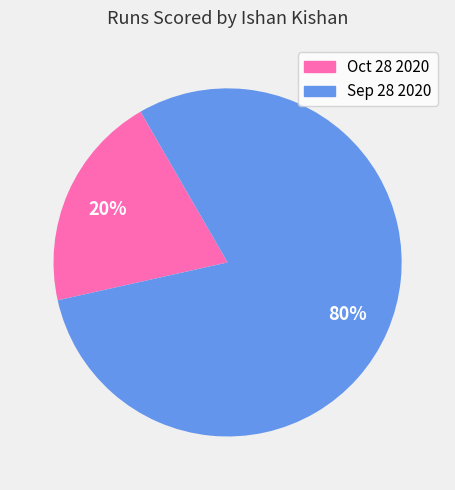

Do Oct 28 2020 and Sep 28 2020 together represent more than half of the pie?

Yes